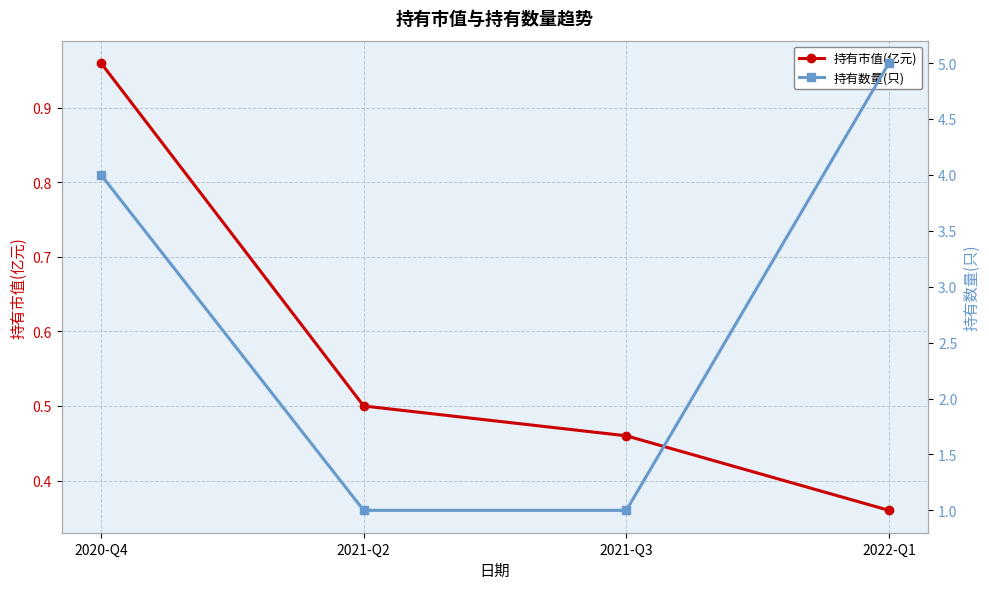

Reading left to right, extract all data points from this chart.

持有市值(亿元): 1.0	0.5	0.5	0.4
持有数量(只): 4.0	1.0	1.0	5.0